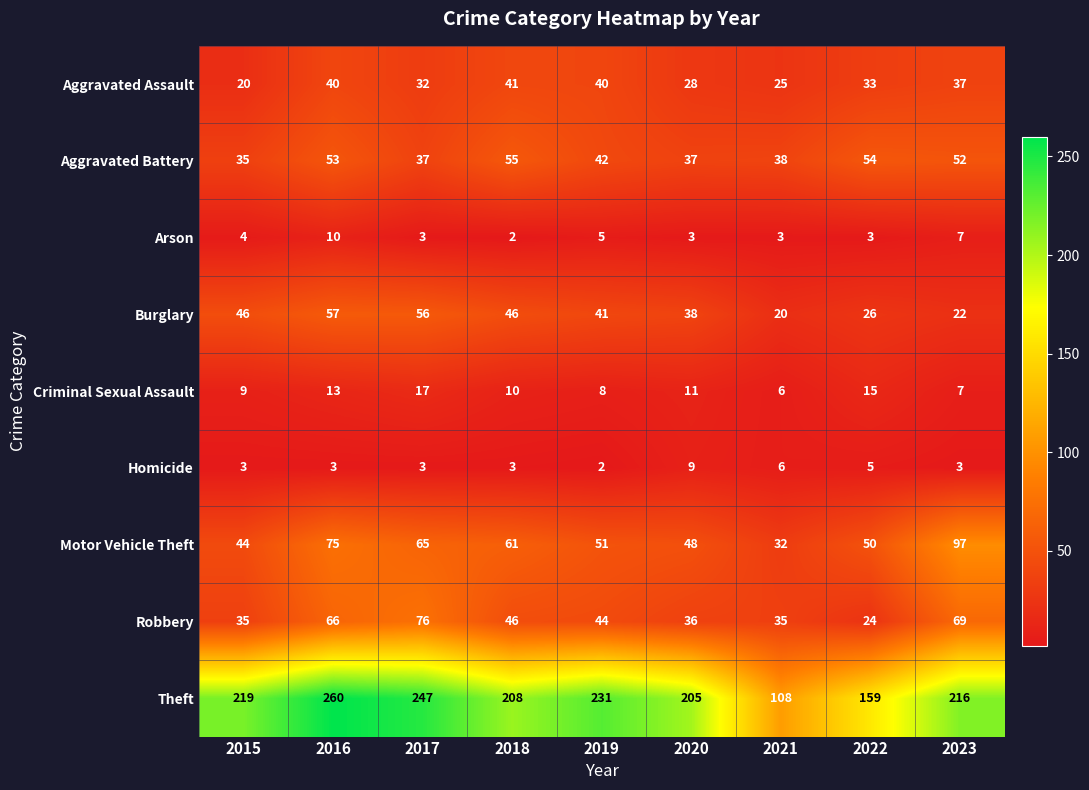

What is the difference between the second highest and minimum values in the Theft series?

139